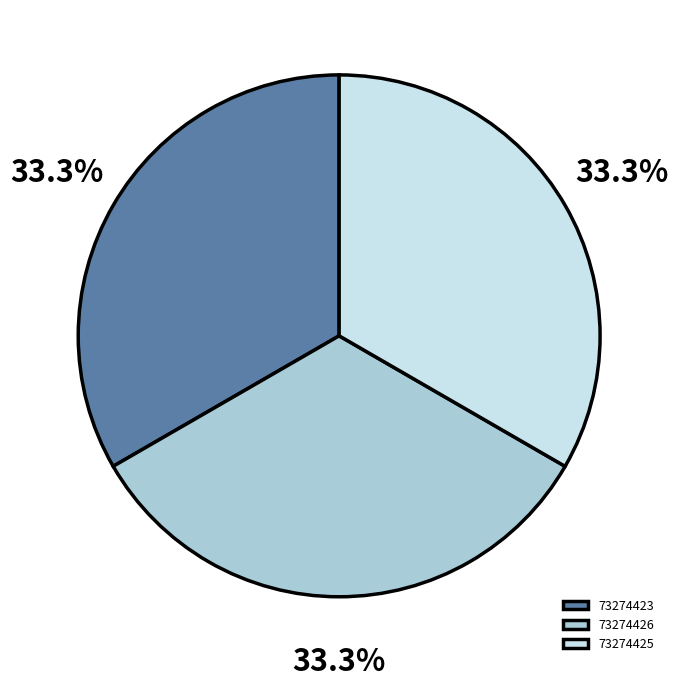

How much of the chart is everything except 73274425?

66.7%